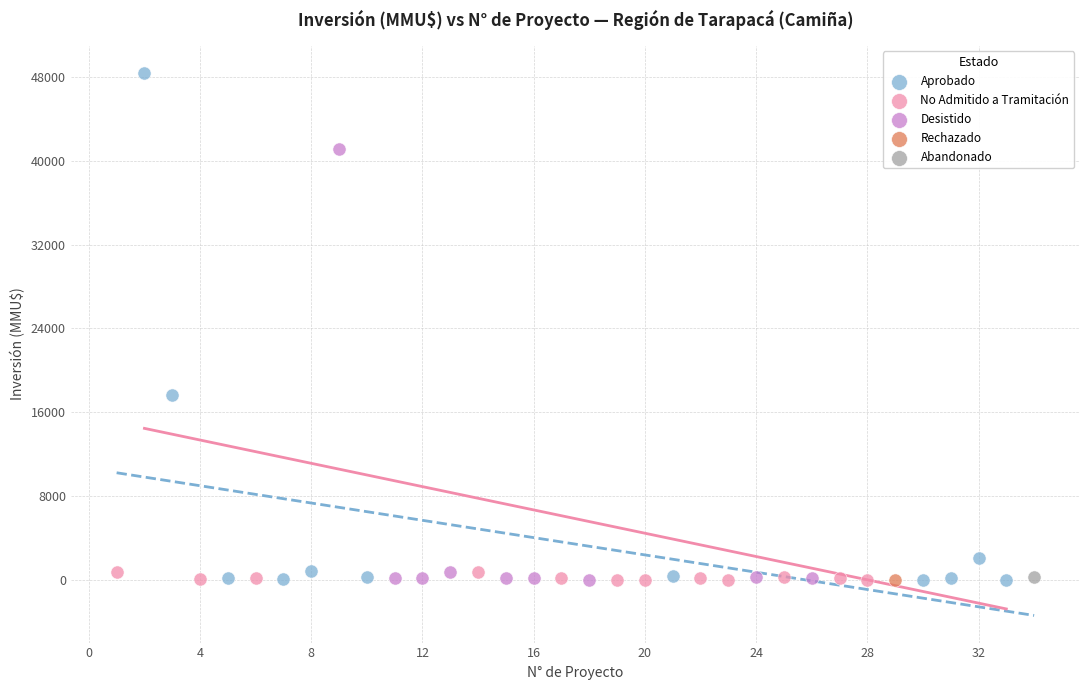

What are all the series names shown in the legend?

Aprobado, No Admitido a Tramitación, Desistido, Rechazado, Abandonado